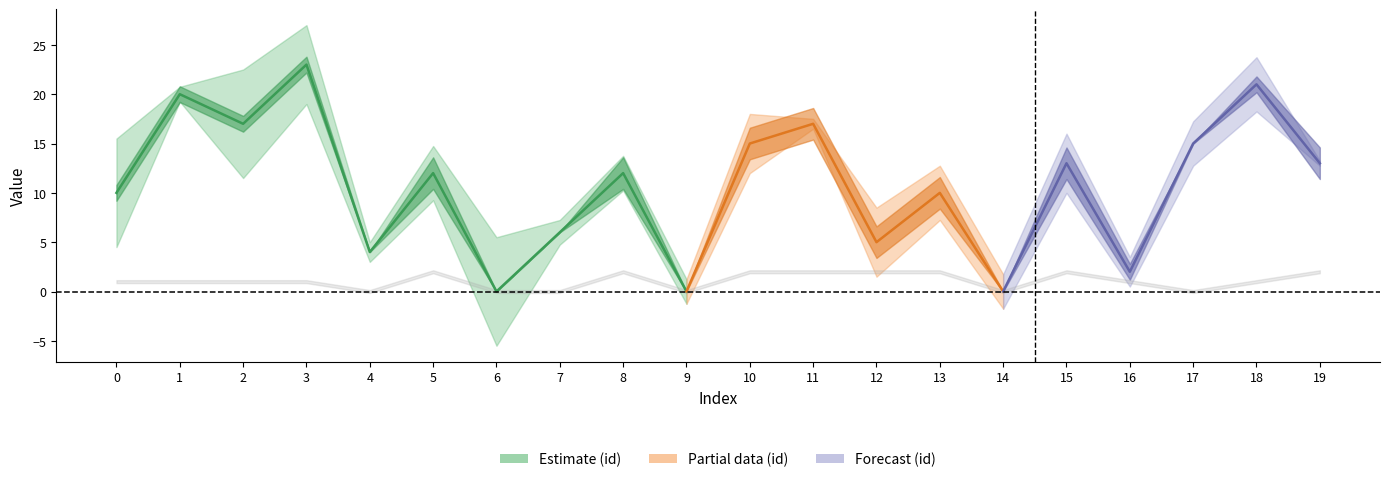

Which series changed the most between 5 and 10?

id